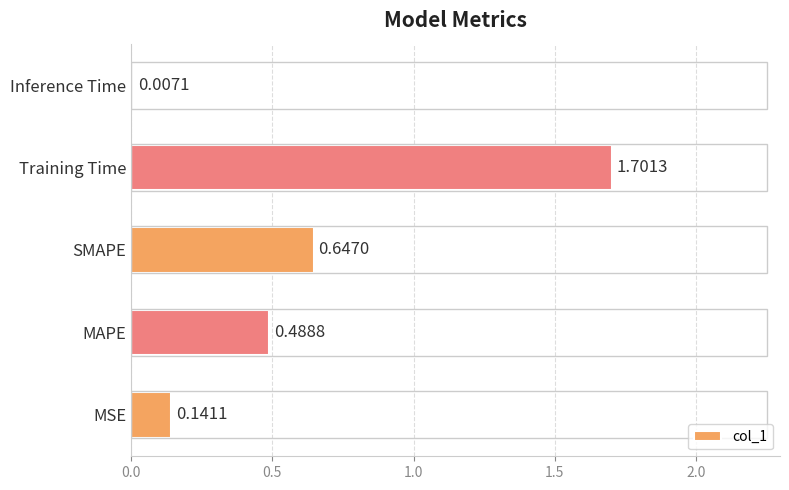

Which category has the highest value across all series?

Training Time